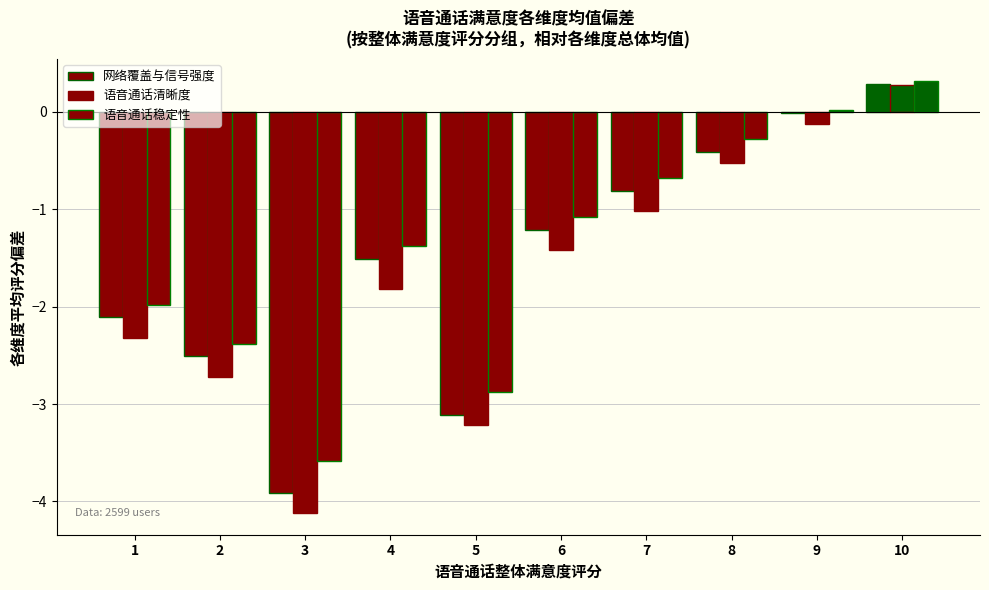

How many groups of bars are there?

10